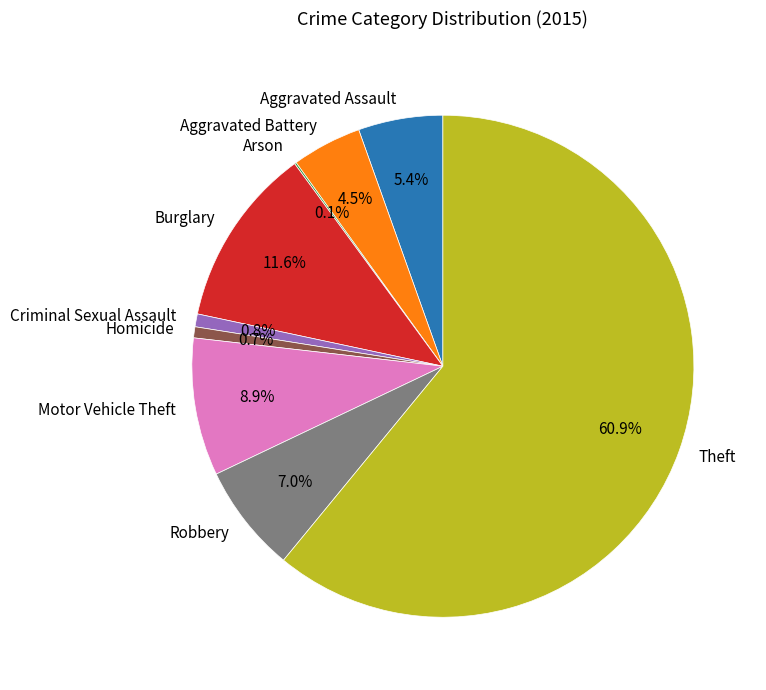

What percentage is NOT represented by Motor Vehicle Theft?

91.1%